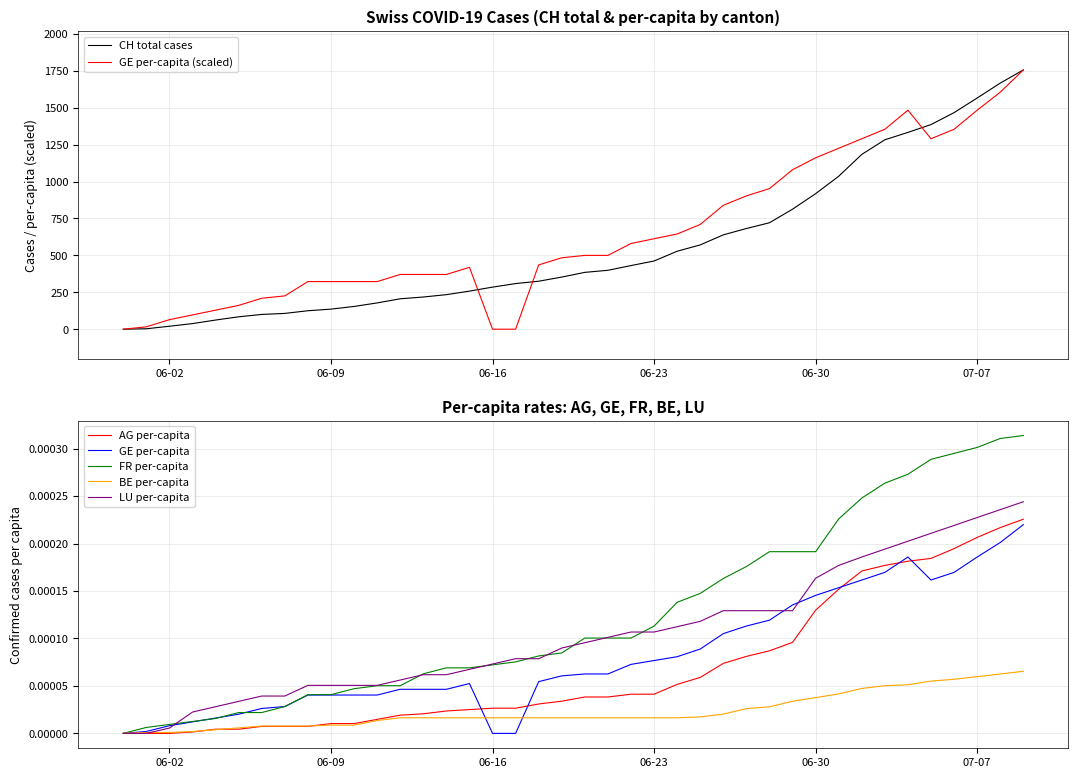

The value of GE per-capita (scaled) at 06-02 is 64.5. True or false?

True